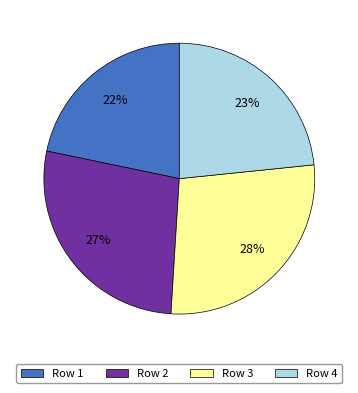

Which slice is the smallest?

Row 1